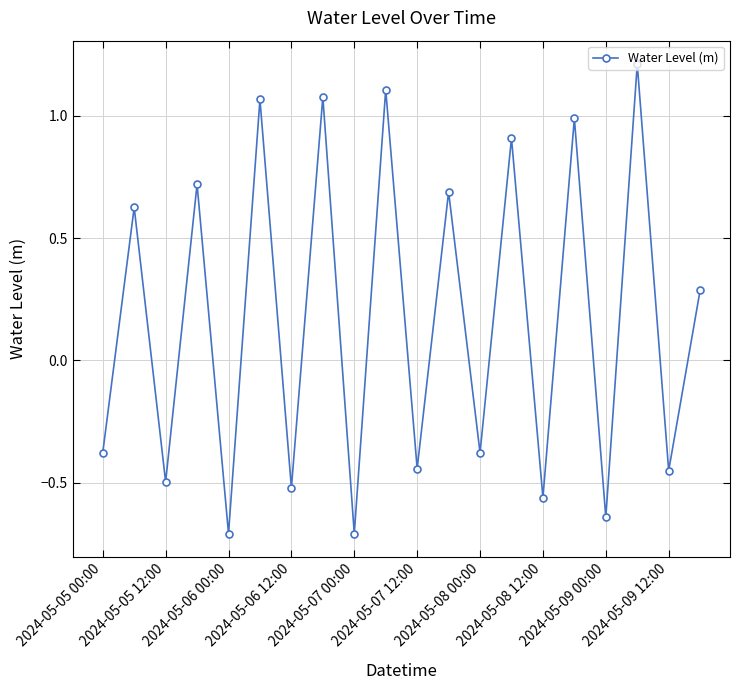

What is the value of the 14th point from the left?

0.9